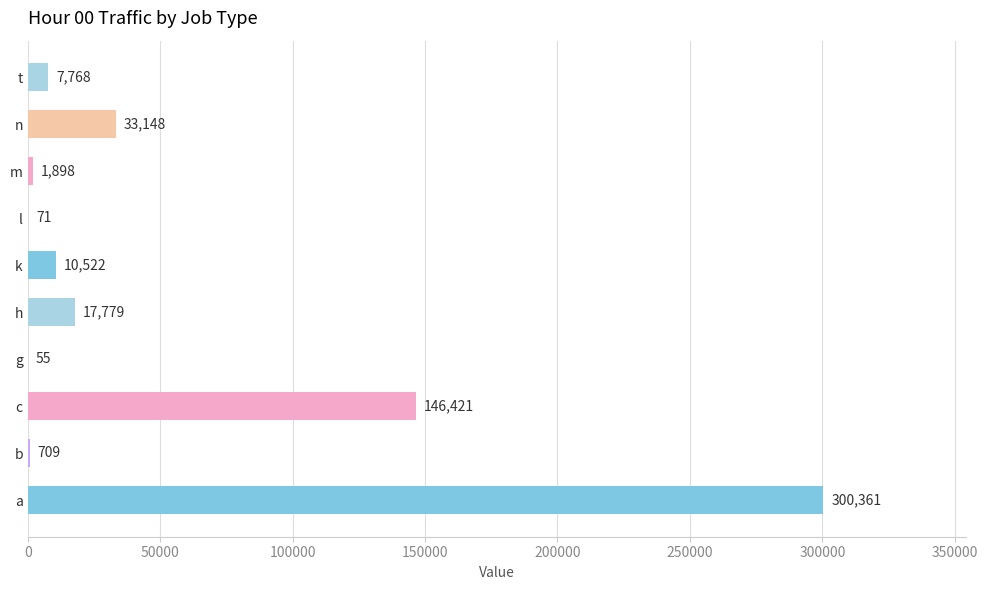

At which label is the value closest to 150208?

c